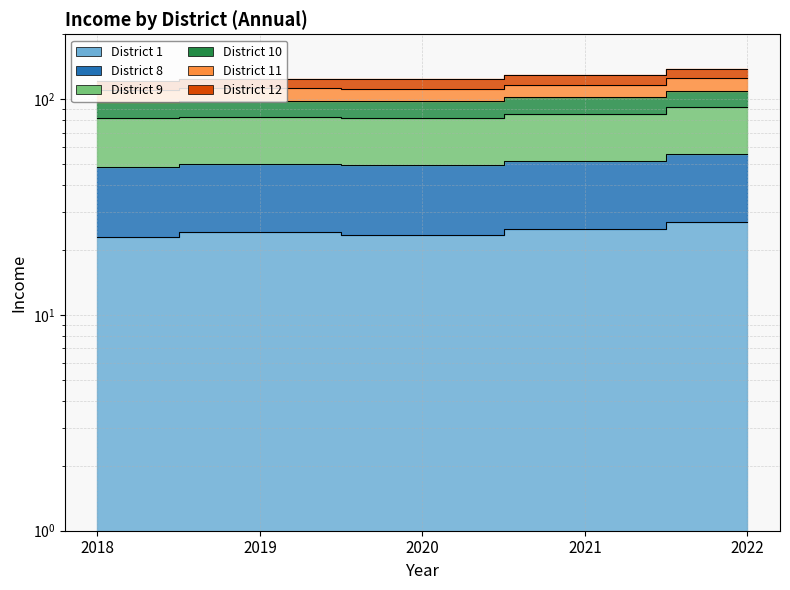

Is the value of District 1 at 2019 greater than the value of District 12 at 2019?

No